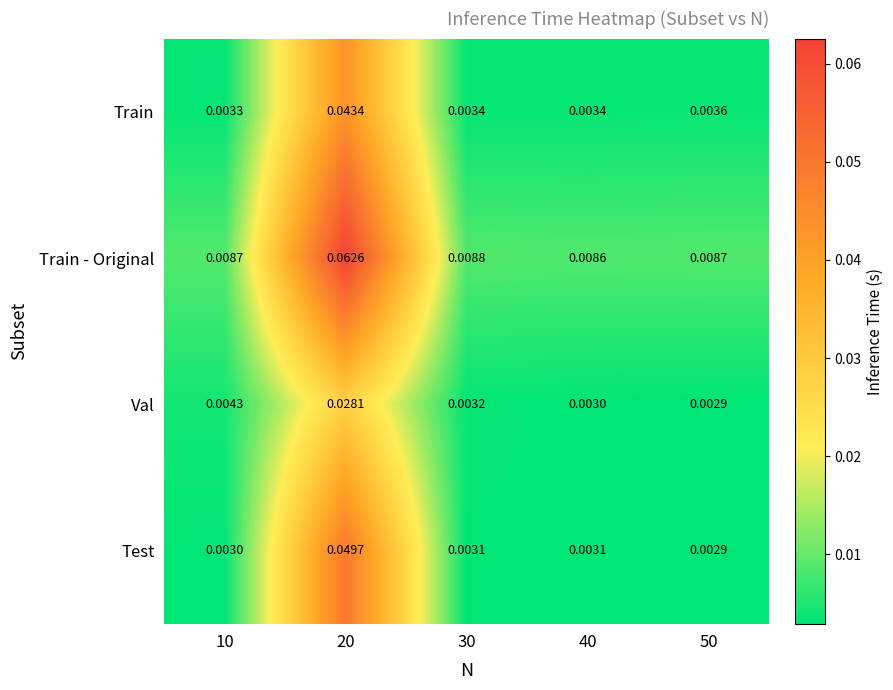

Between 20 and 40, which series saw the biggest shift?

Train - Original